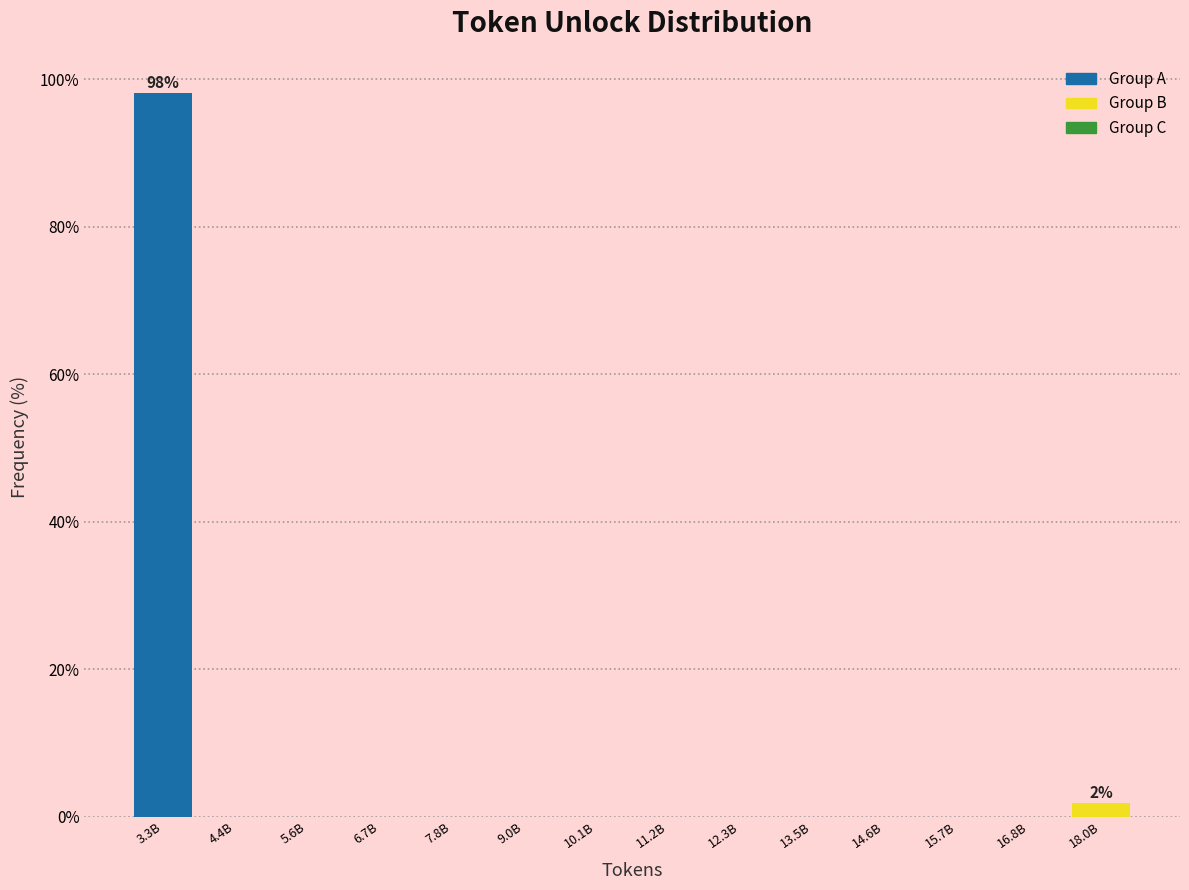

Reading right to left, what are all the values shown in this chart?

18.0B=1.9	16.8B=0.0	15.7B=0.0	14.6B=0.0	13.5B=0.0	12.3B=0.0	11.2B=0.0	10.1B=0.0	9.0B=0.0	7.8B=0.0	6.7B=0.0	5.6B=0.0	4.4B=0.0	3.3B=98.1